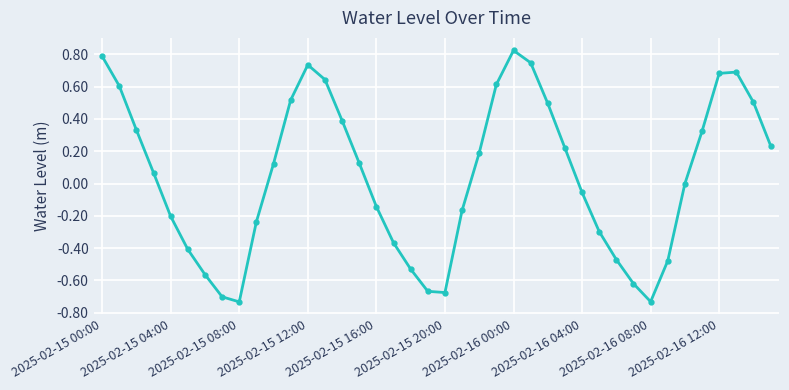

What is the difference between the maximum and minimum values?

1.6